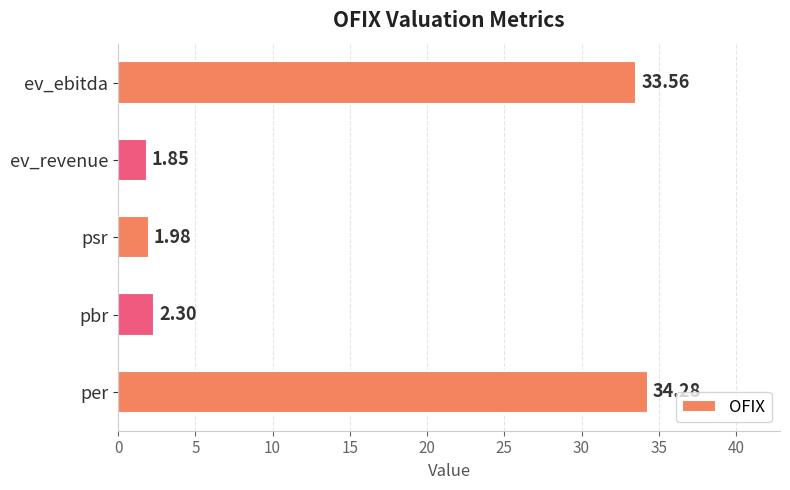

List the labels in order of value, largest first.

per, ev_ebitda, pbr, psr, ev_revenue